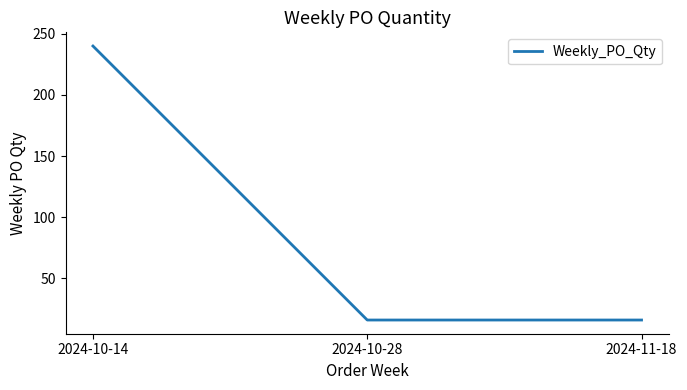

What is the sum of the values at 2024-10-28 and 2024-11-18?

32